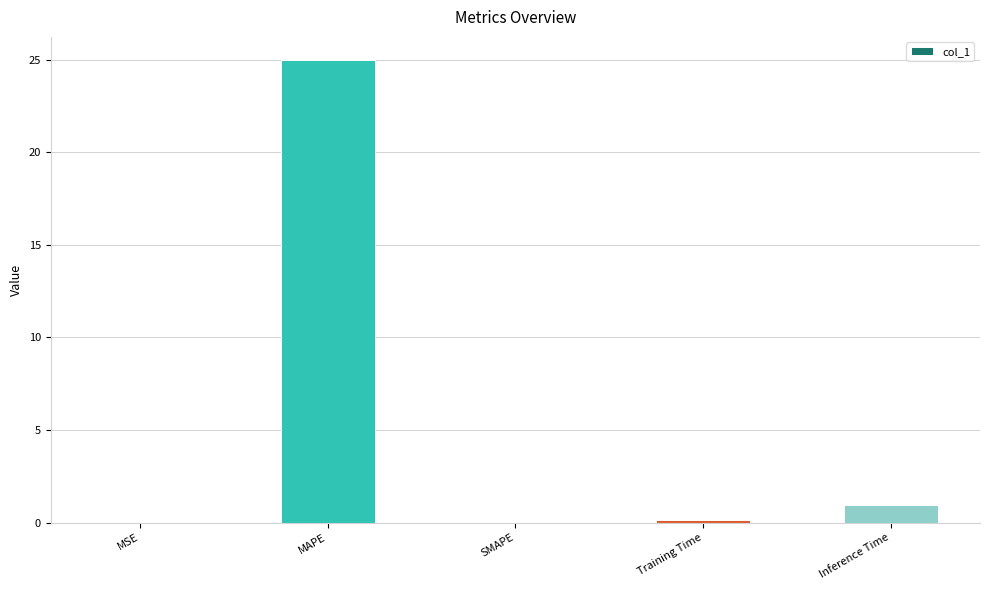

Is it true that the value at Training Time is 0.1?

True